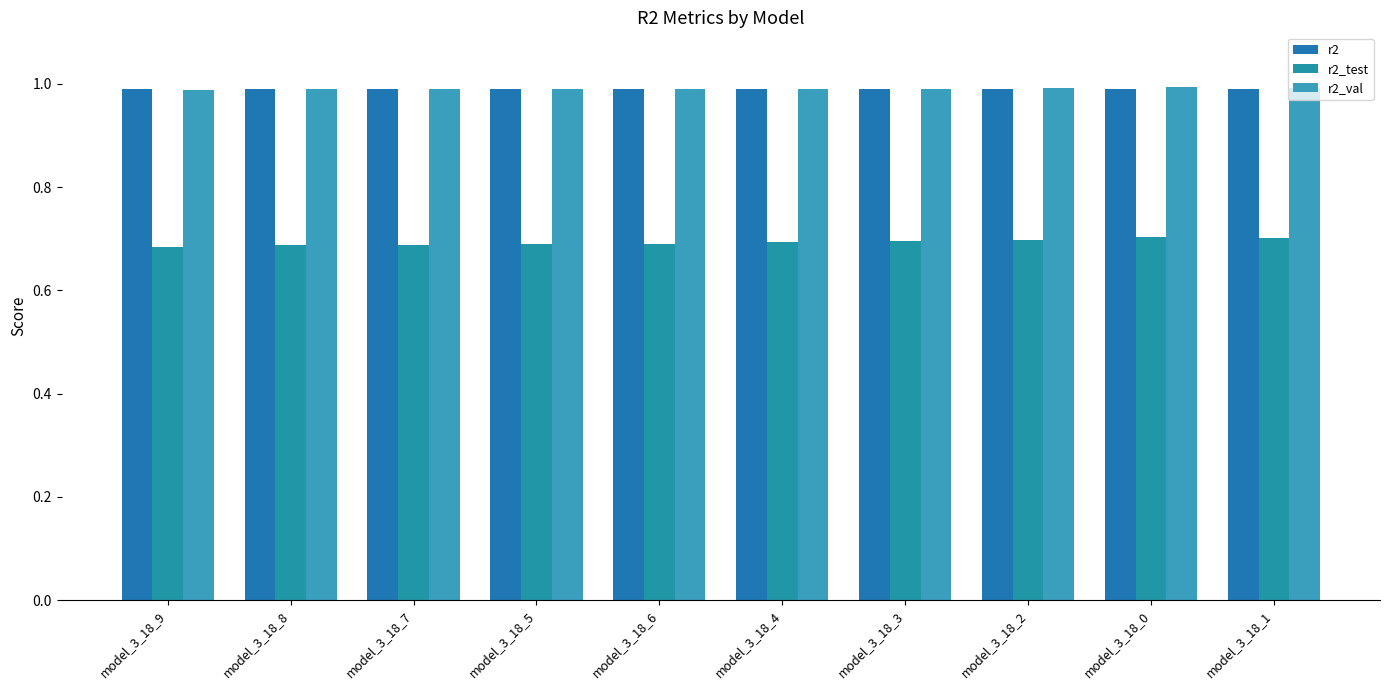

What are all the series names shown in the legend?

r2, r2_test, r2_val